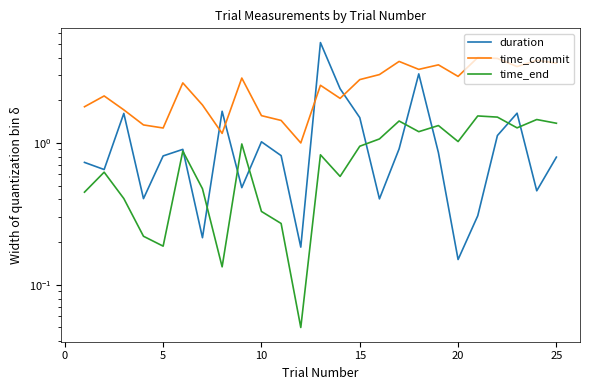

How many intersections are there between duration and time_end?

9